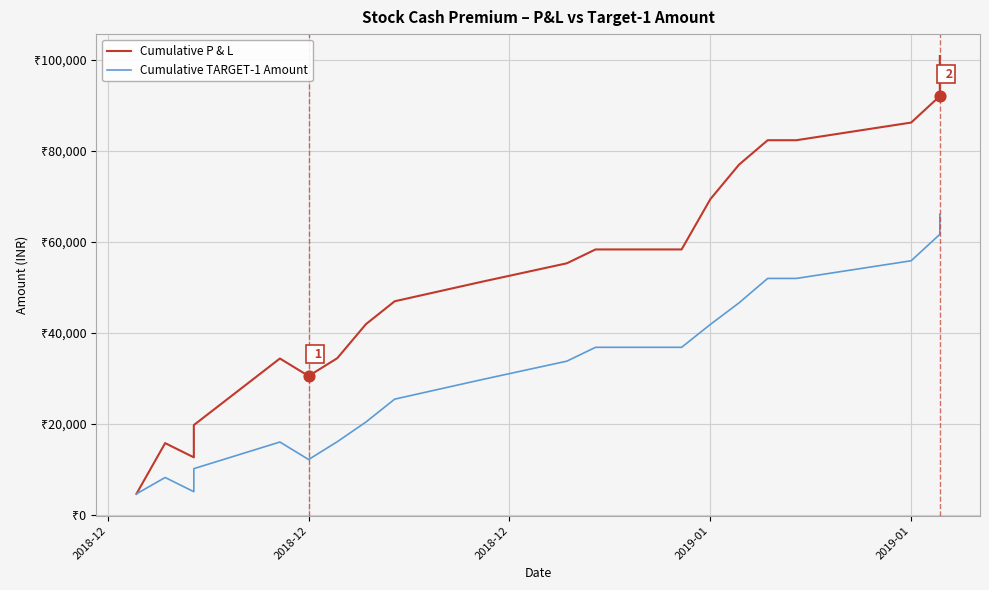

Is the value of Cumulative P & L at 10 greater than the value of Cumulative TARGET-1 Amount at 15?

Yes